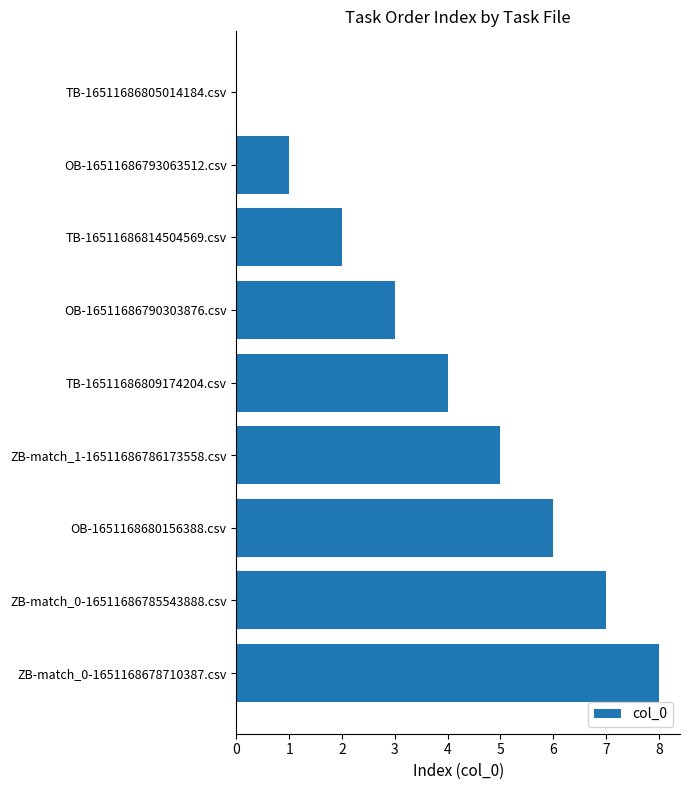

What is the greatest value displayed?

8